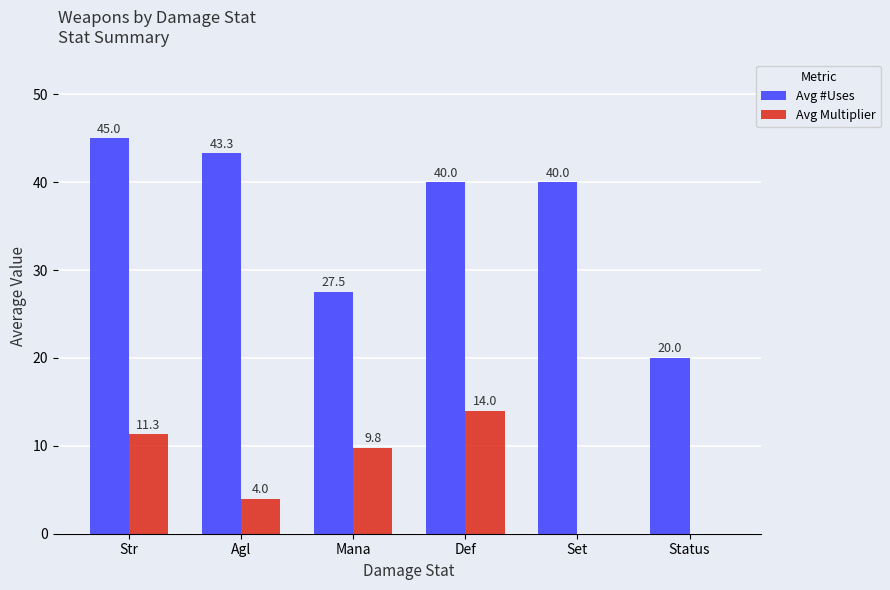

The Avg Multiplier series shows 4.0 at Agl. True or false?

True